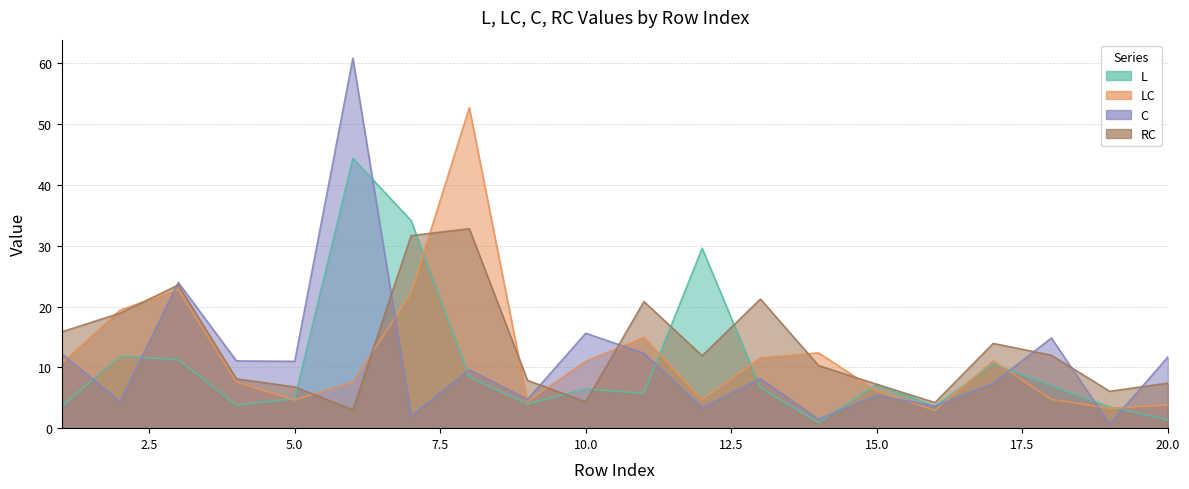

At which label does LC first exceed 10?

1